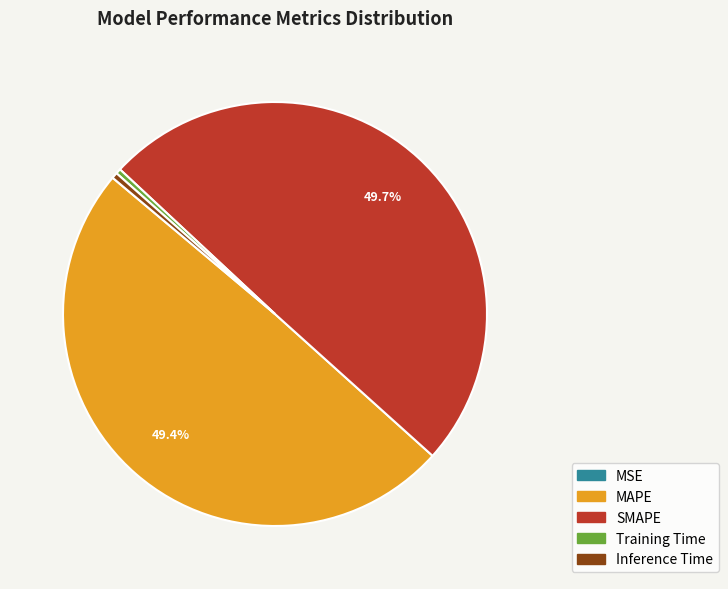

How much of the chart is everything except SMAPE?

50.3%